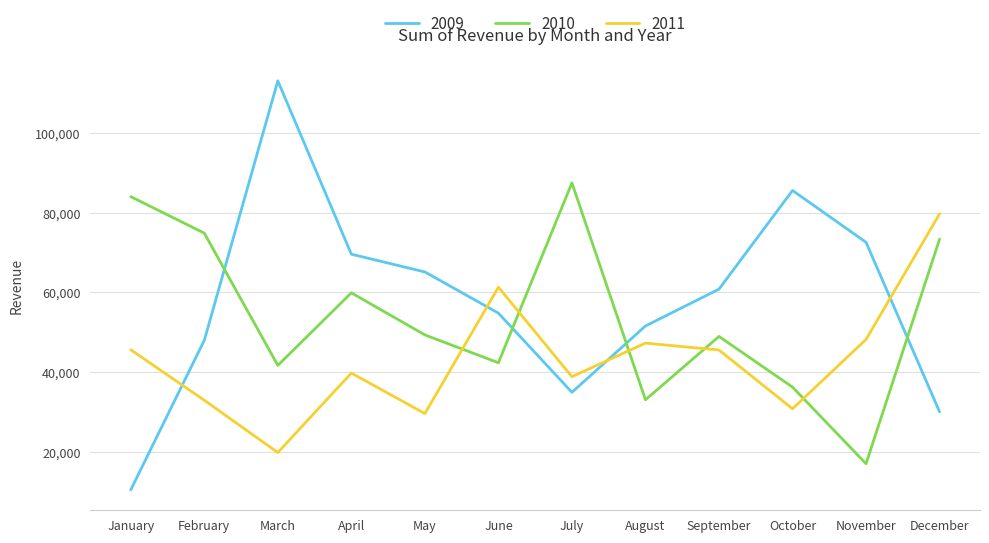

What is the approximate value of 2011 at November?

48207